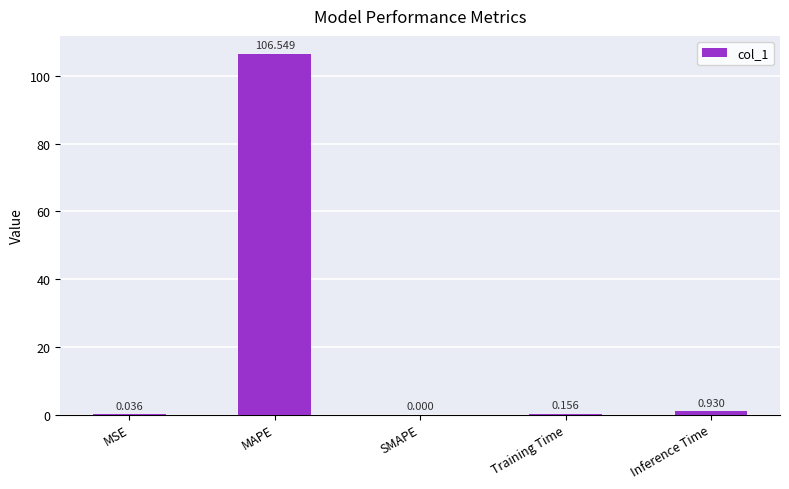

Between Inference Time and SMAPE, which is larger?

Inference Time